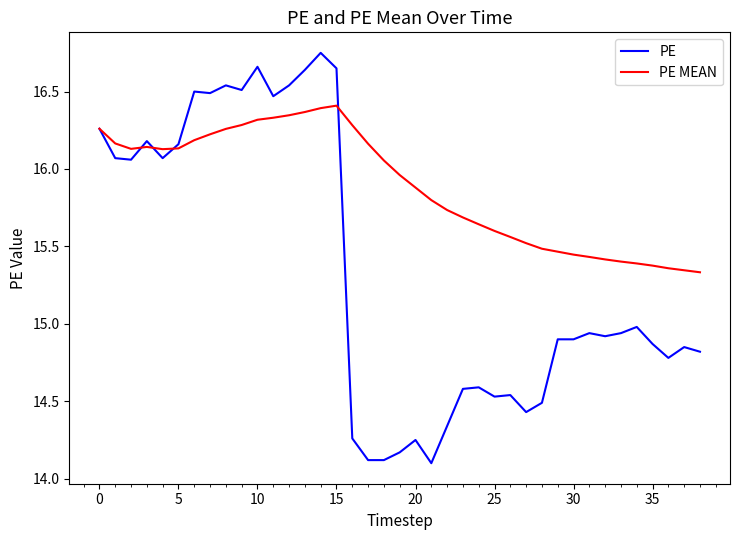

List the series in order of their peak value, highest first.

PE, PE MEAN